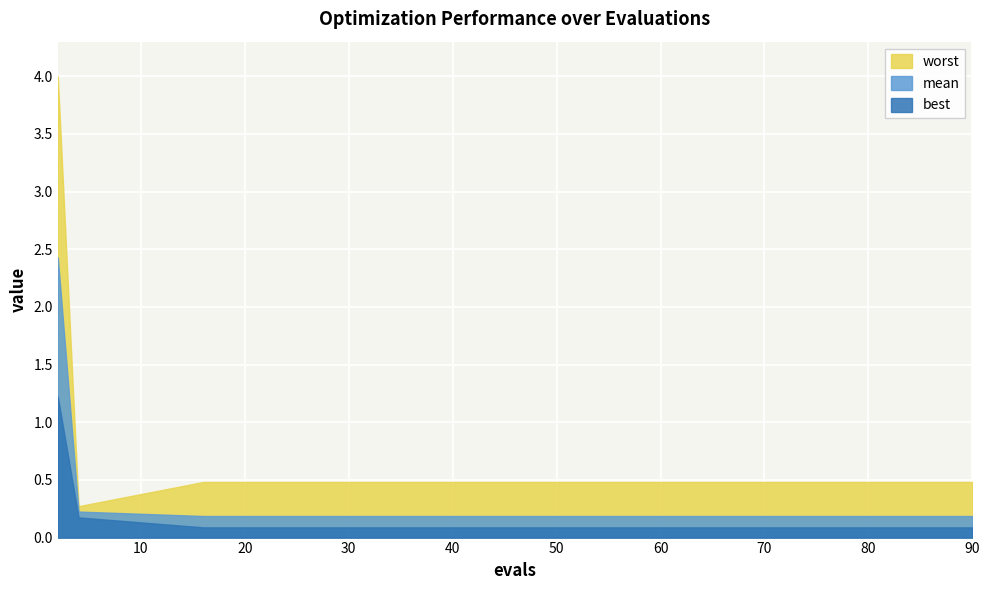

True or false: best and mean cross at least once.

False